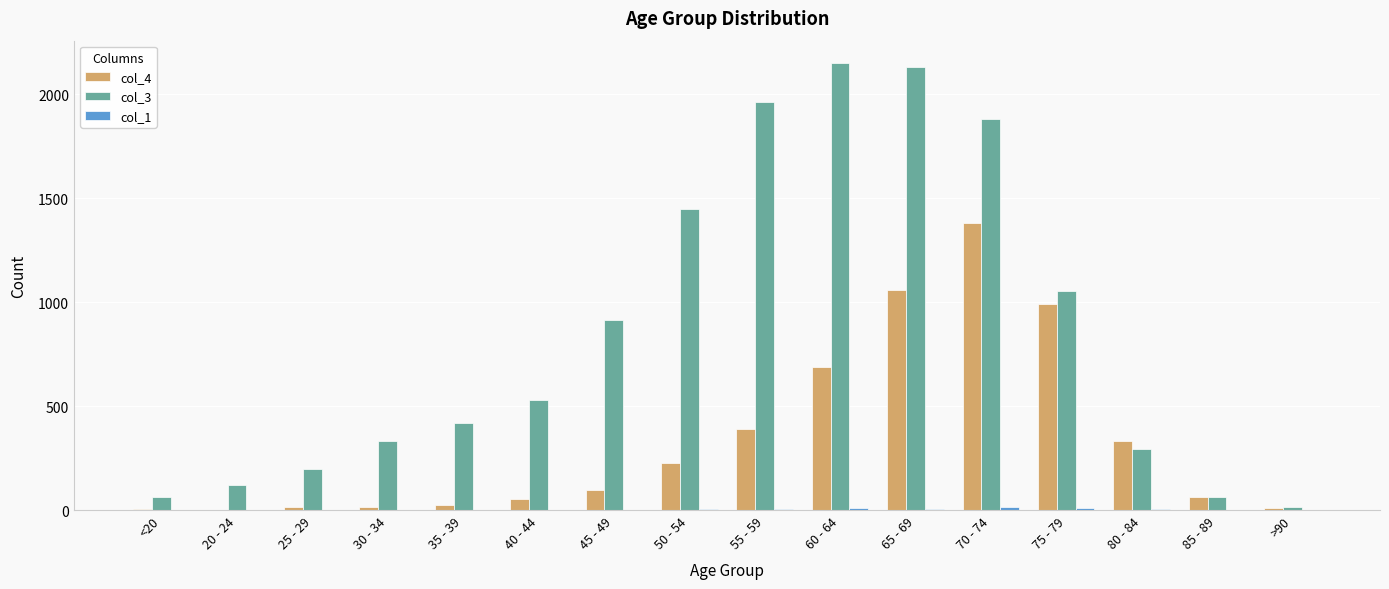

Is the value of col_4 at 70 - 74 greater than the value of col_3 at >90?

Yes